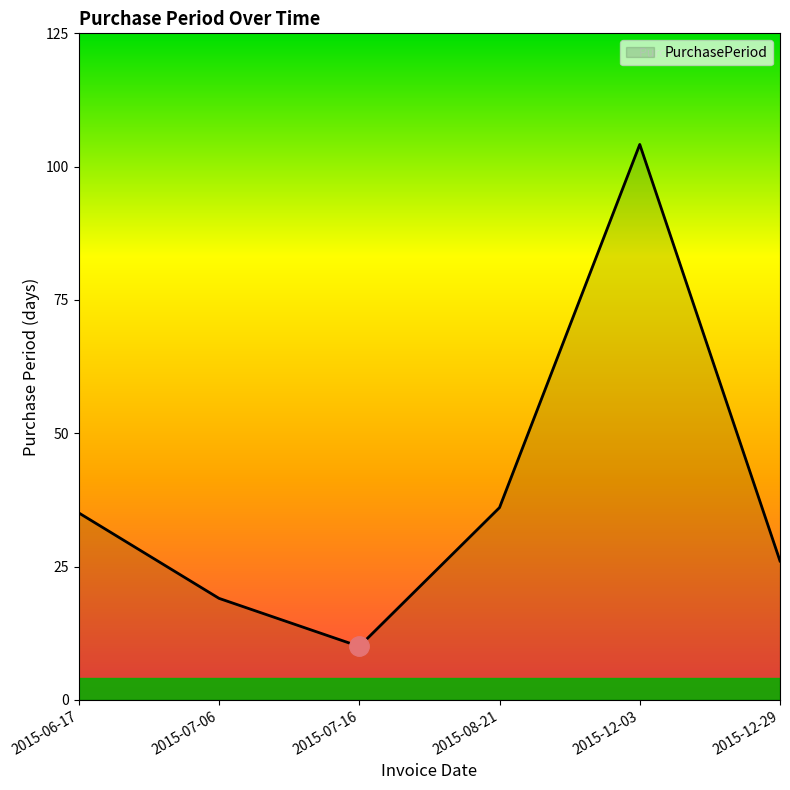

True or false: the data has more than 2 interior local peaks.

False